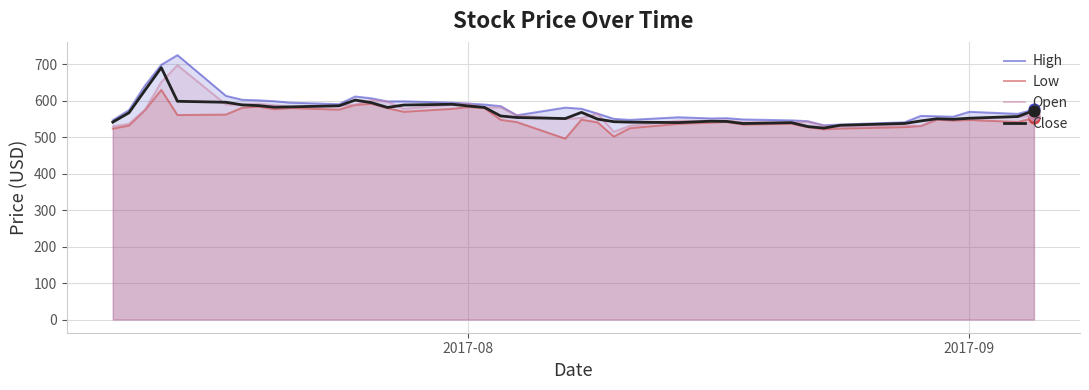

What are all the series names shown in the legend?

High, Low, Open, Close